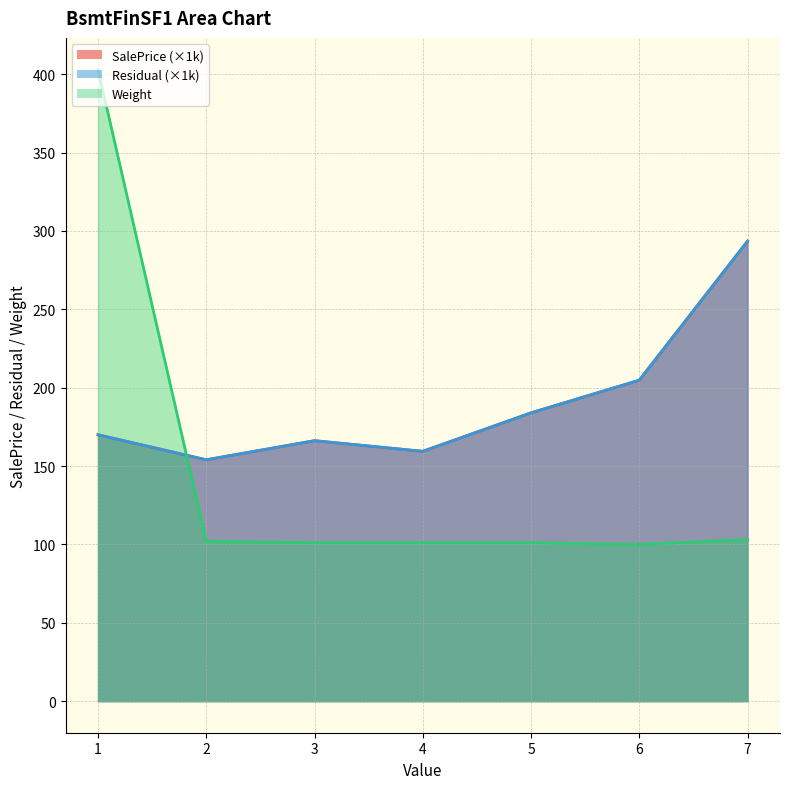

At which label does SalePrice first exceed 169?

1